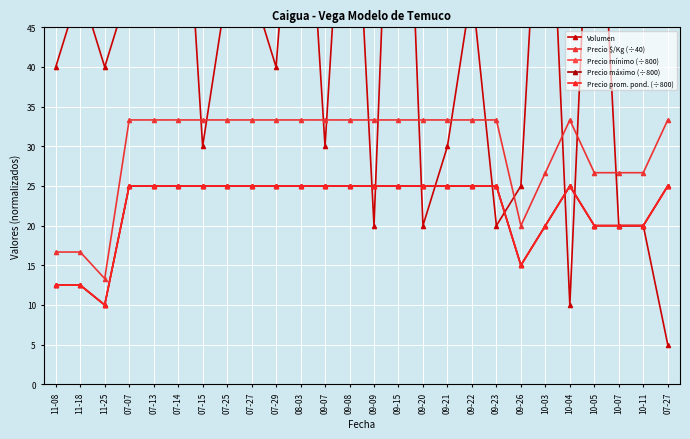

At which label does Precio máximo (÷800) reach its peak?

07-07